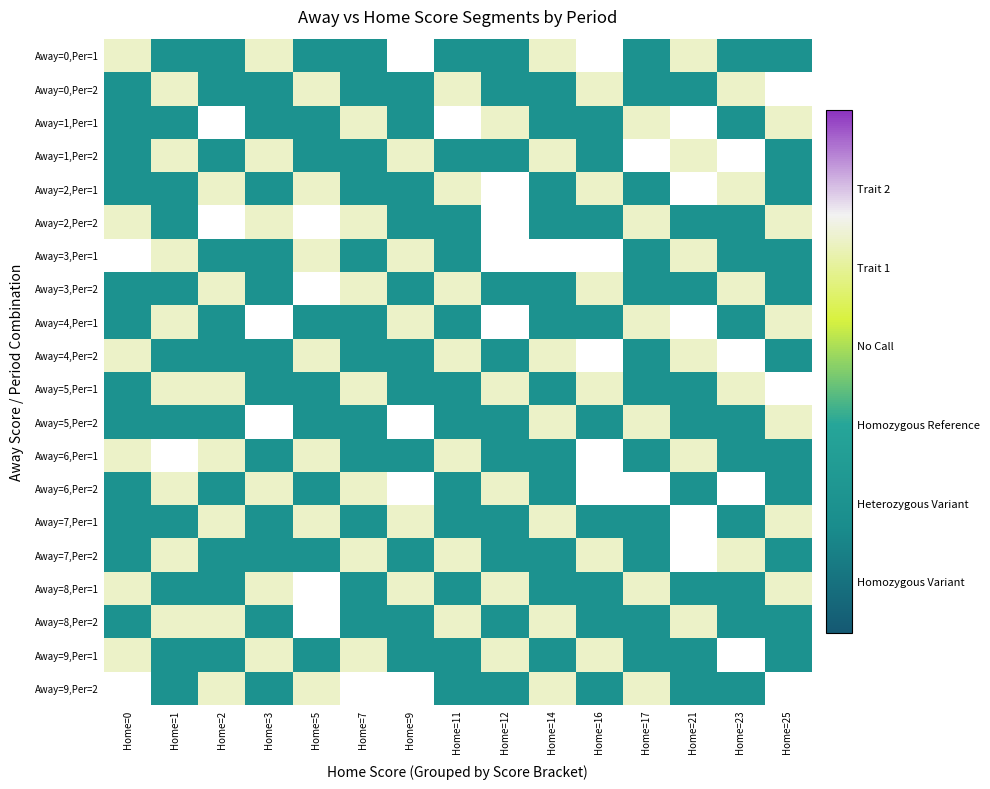

Is the value of Away=7,Per=2 at Home=0 greater than the value of Away=0,Per=1 at Home=16?

No